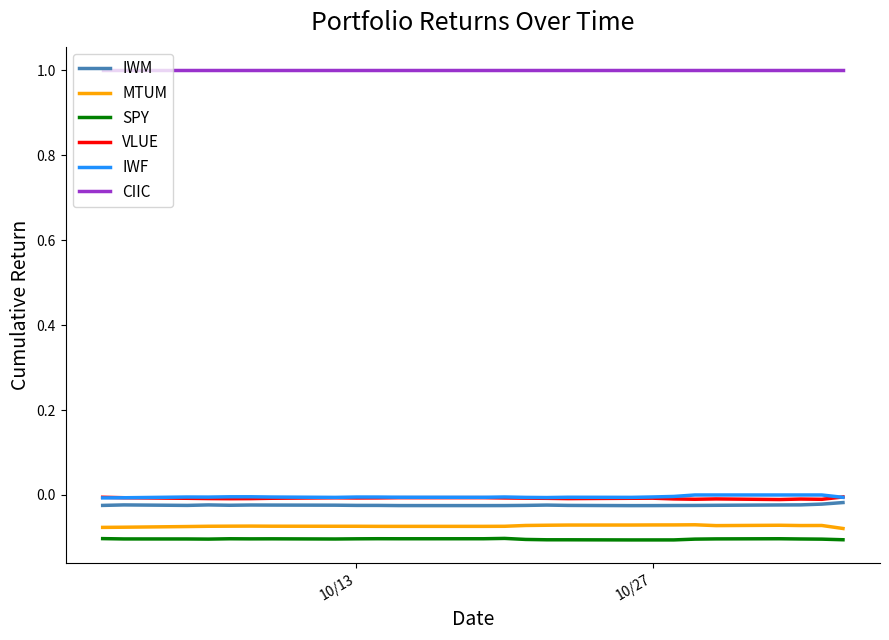

True or false: MTUM and IWM intersect in this chart.

False